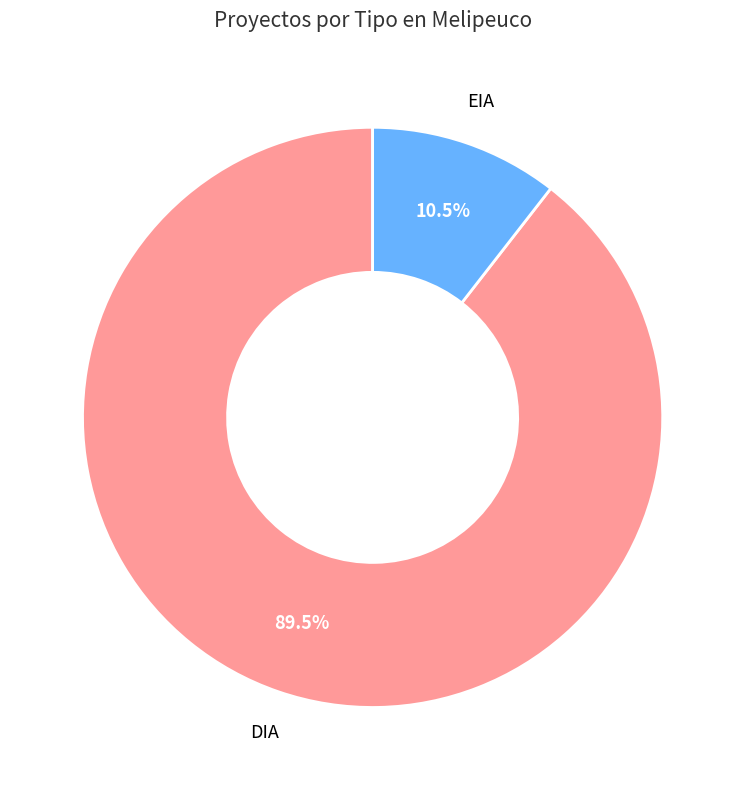

Count the number of slices in the pie.

2